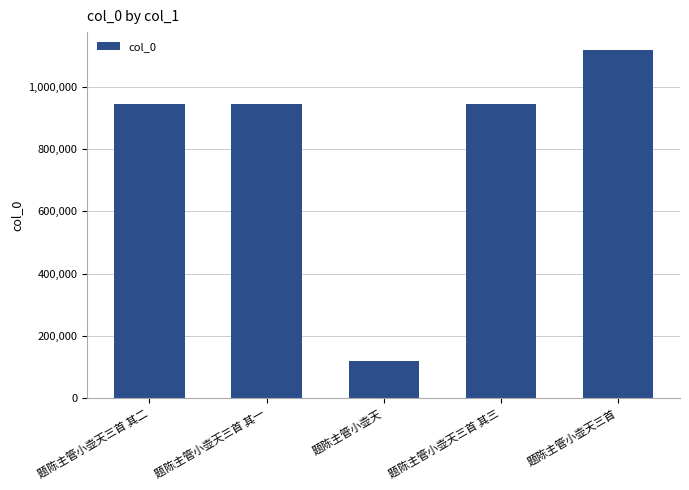

What is the difference between the second highest and minimum values?

823944